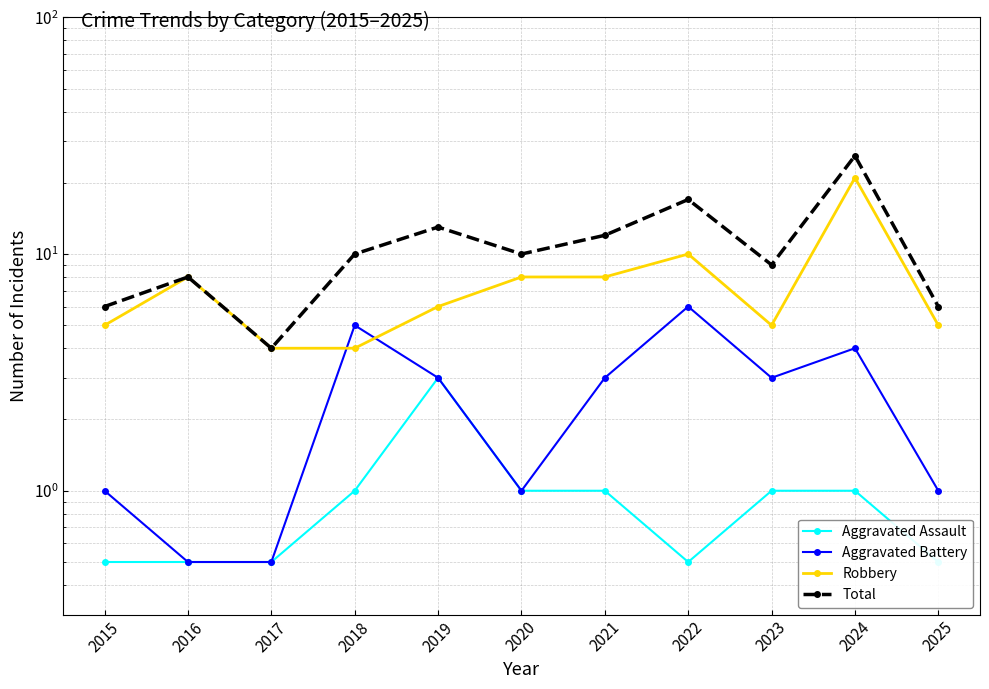

Where is the first local maximum for Aggravated Battery?

2018